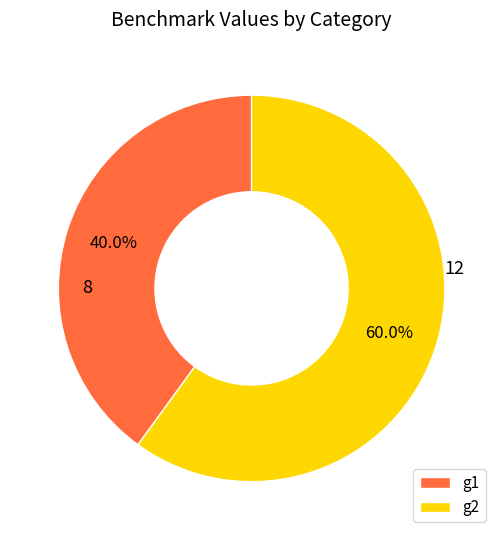

Rank the categories by value from highest to lowest.

g2, g1